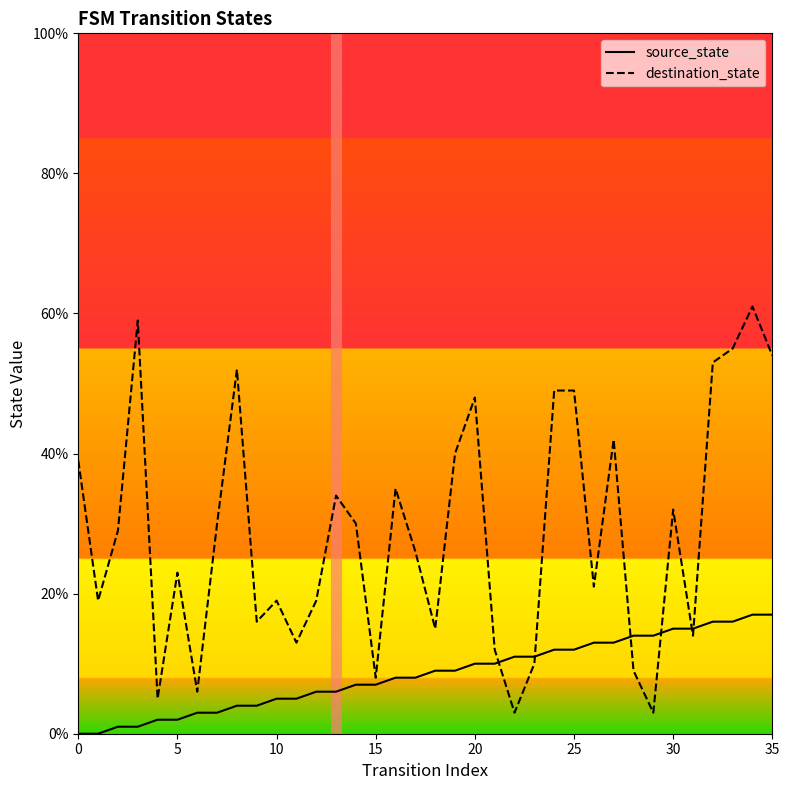

True or false: destination_state and source_state cross at least once.

True